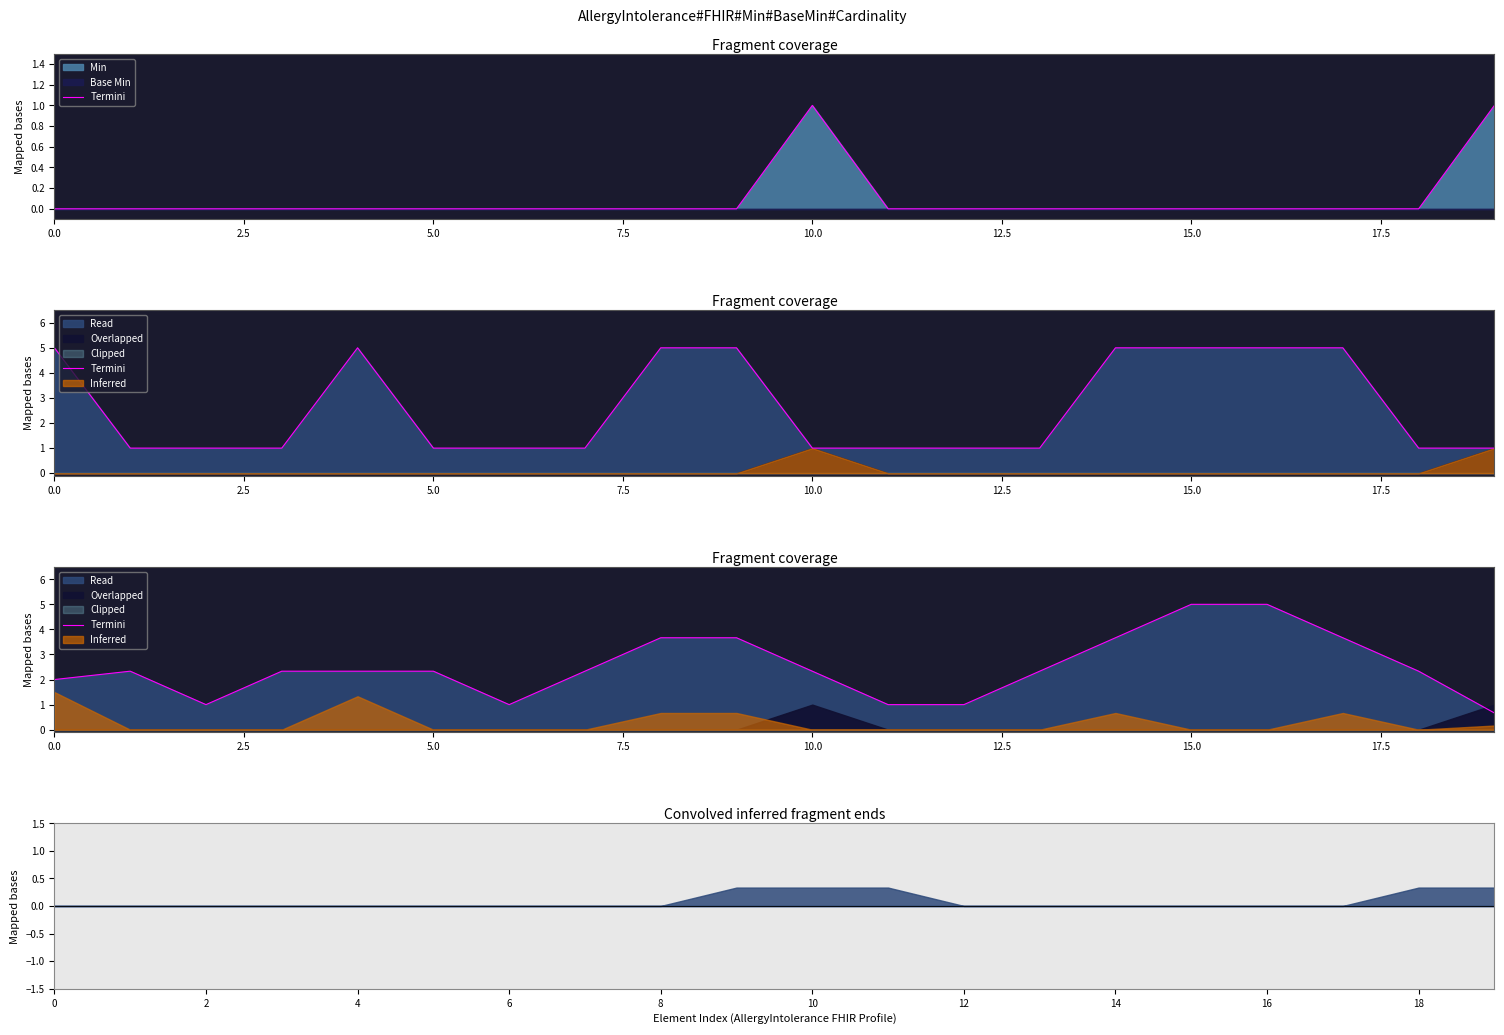

What is the sum of all values?

50.0